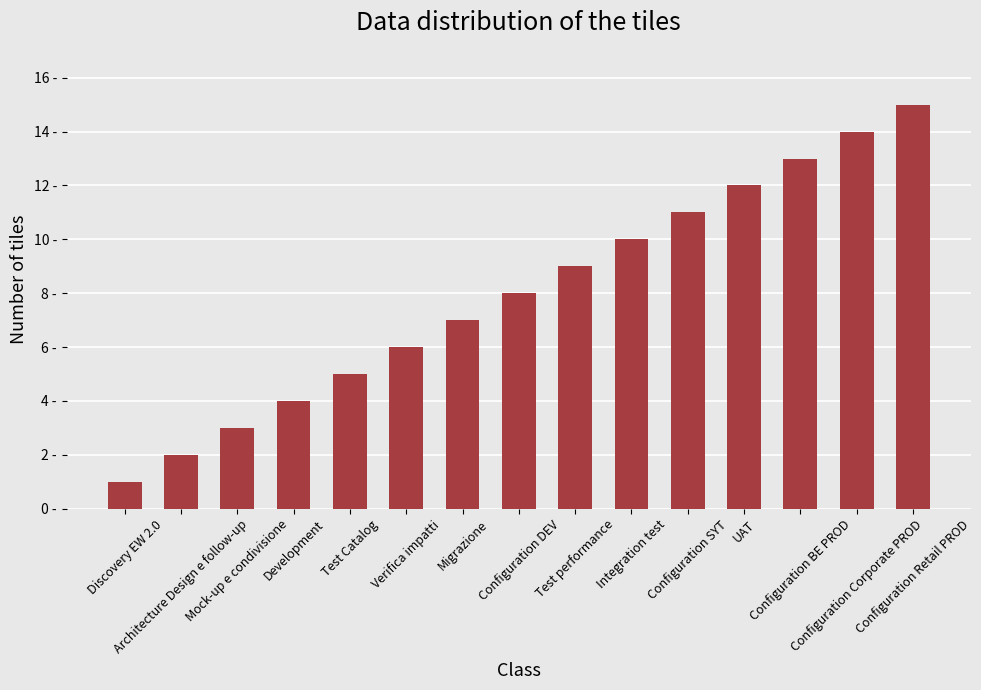

Where does the data first go above 8?

Test performance